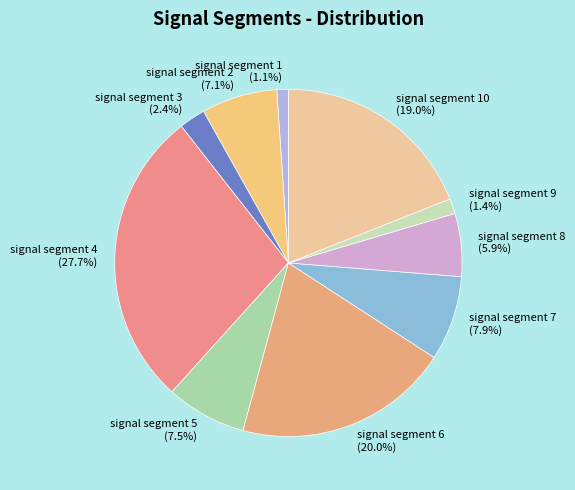

What is the largest slice in the pie chart?

signal segment 4